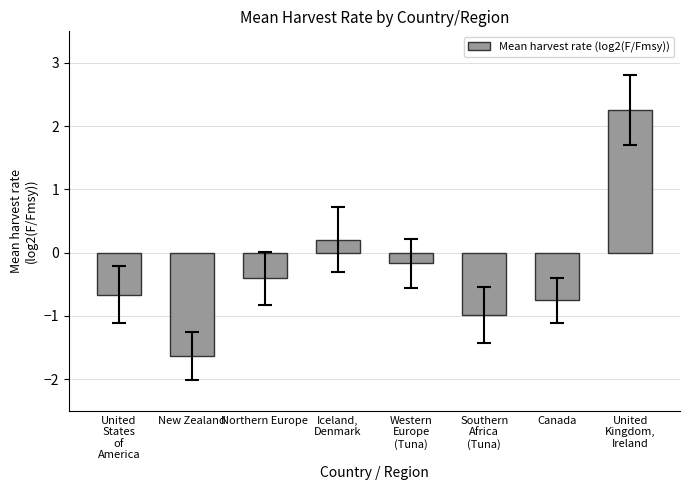

How many data points are less than 0?

6